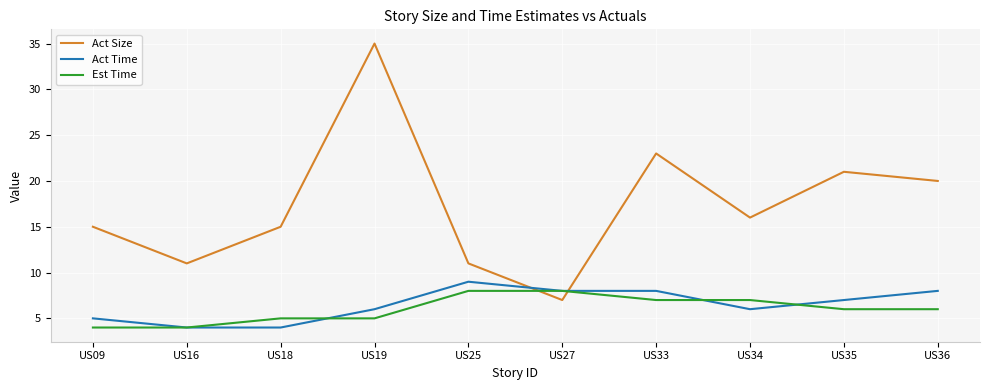

The value of Est Time at US35 is 8. True or false?

False